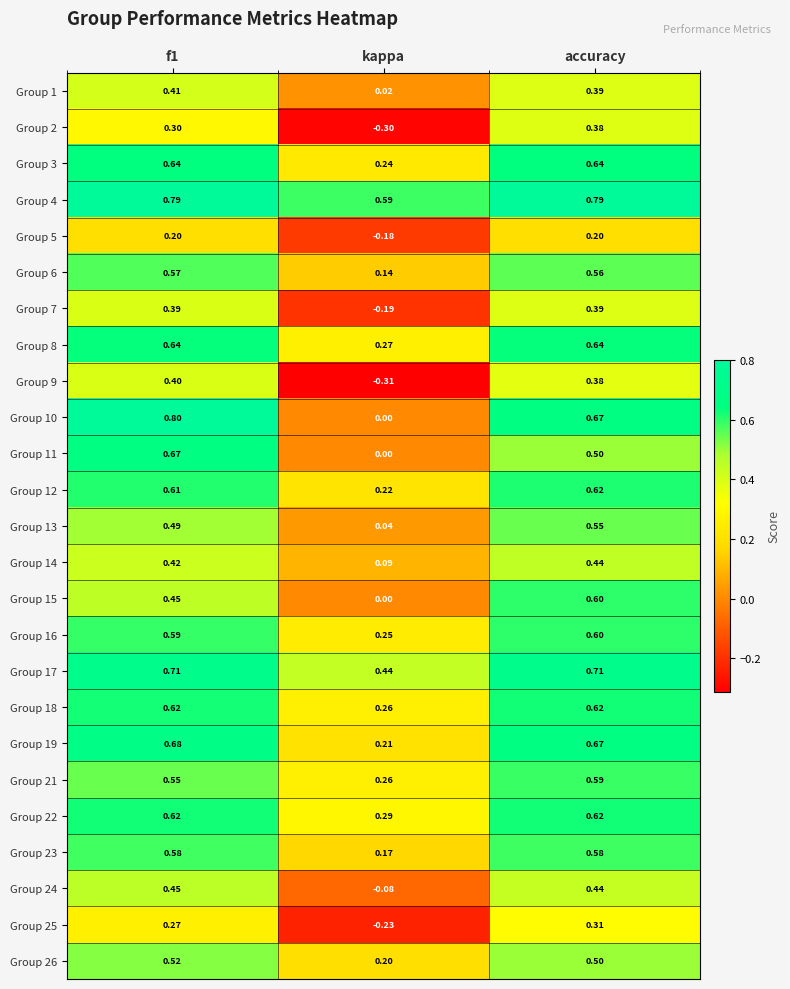

At which label does Group 22 reach its minimum?

kappa